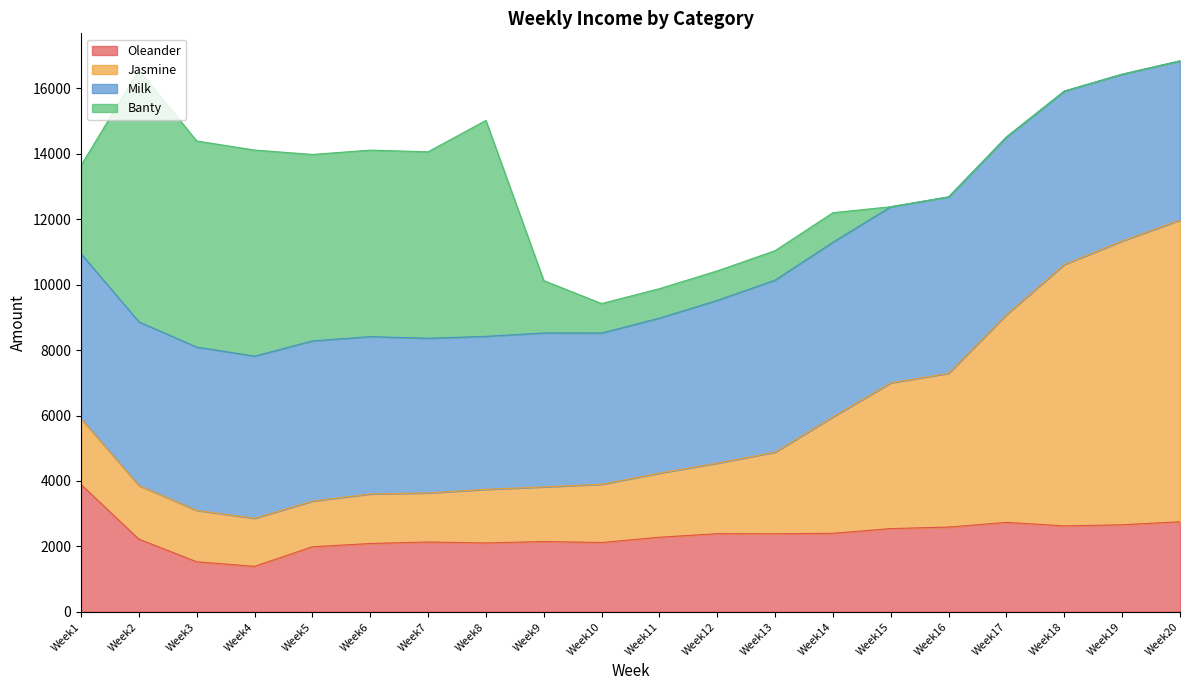

What is the highest value of the Oleander series?

3890.0